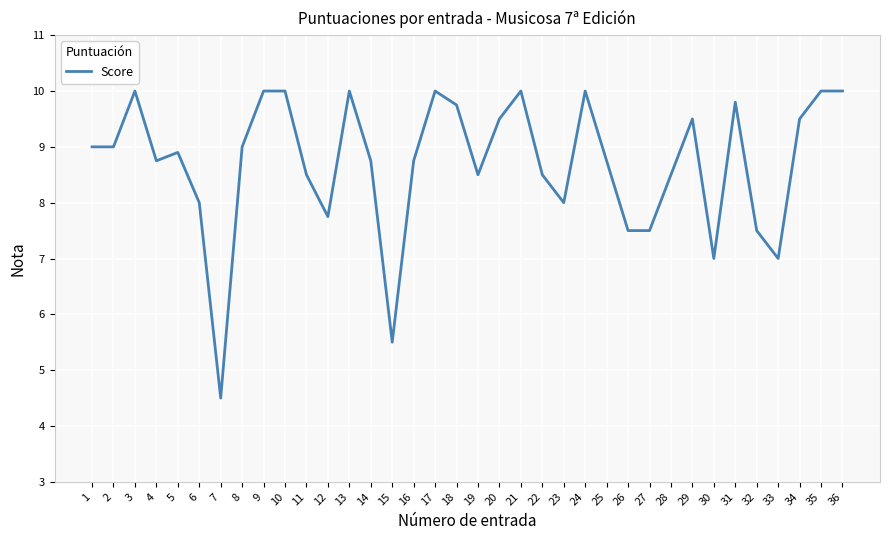

Reading left to right, extract all data points from this chart.

9.0	9.0	10.0	8.8	8.9	8.0	4.5	9.0	10.0	10.0	8.5	7.8	10.0	8.8	5.5	8.8	10.0	9.8	8.5	9.5	10.0	8.5	8.0	10.0	8.8	7.5	7.5	8.5	9.5	7.0	9.8	7.5	7.0	9.5	10.0	10.0